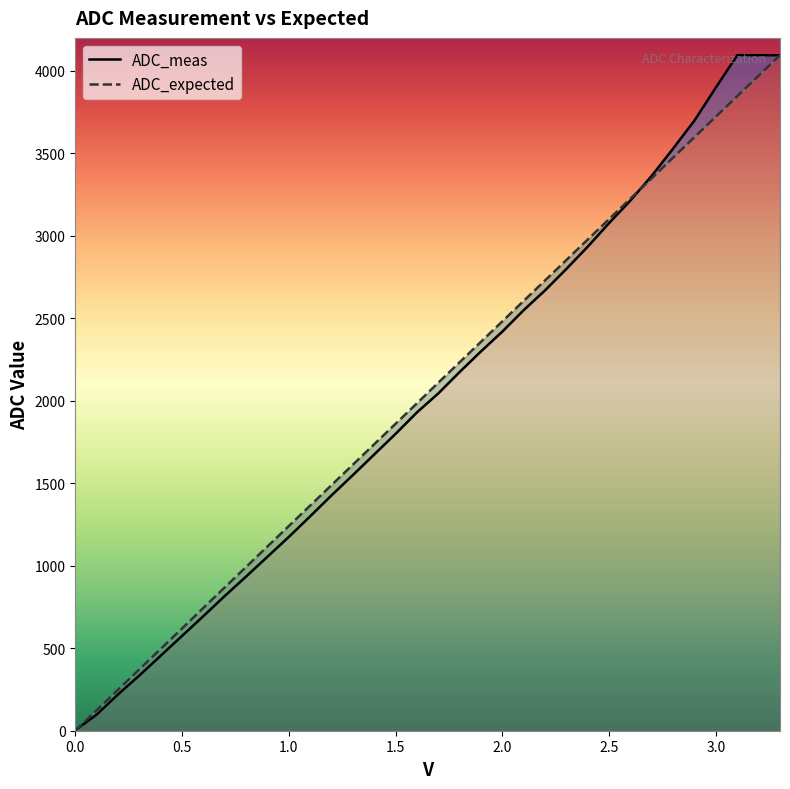

What is the minimum value for ADC_meas?

3